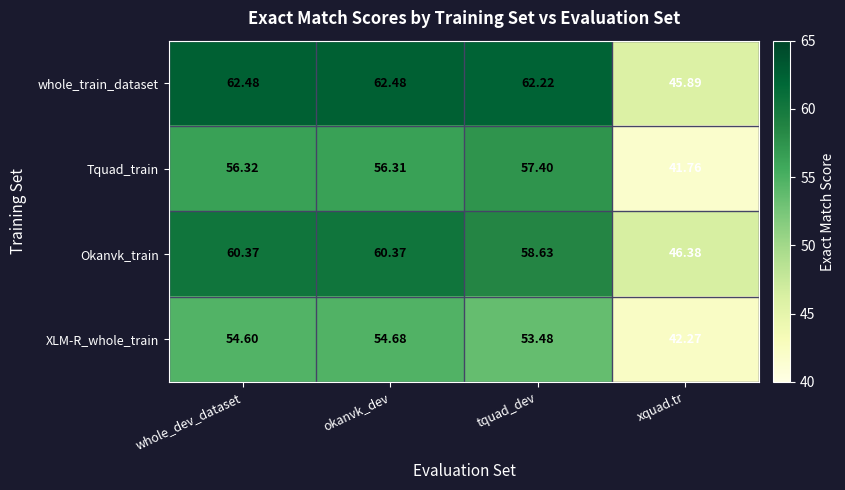

Which series changed the most between okanvk_dev and xquad.tr?

whole_train_dataset